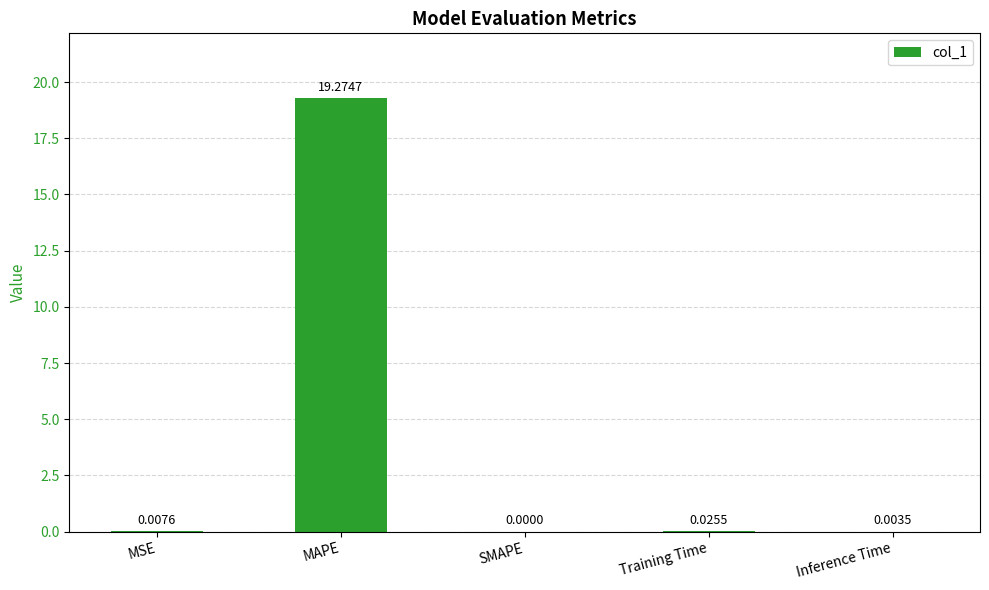

Which has a higher value, Inference Time or Training Time?

Training Time